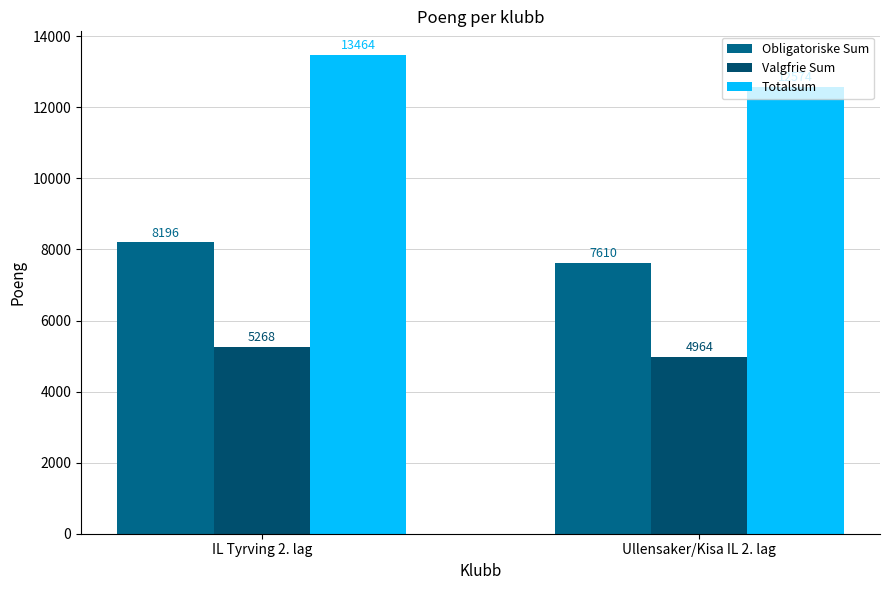

List the series in order of their overall mean, highest first.

Totalsum, Obligatoriske Sum, Valgfrie Sum